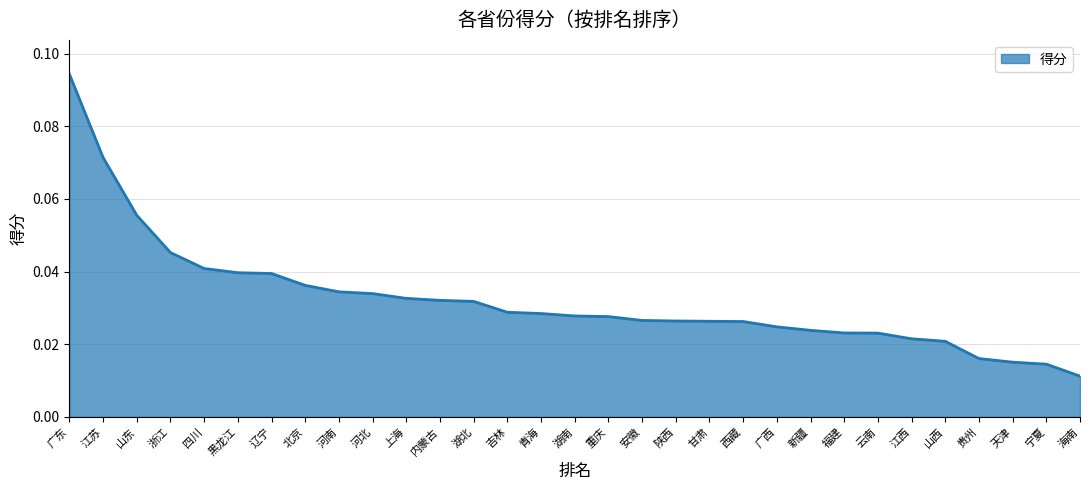

True or false: the data shows 0.1 at 黑龙江.

False